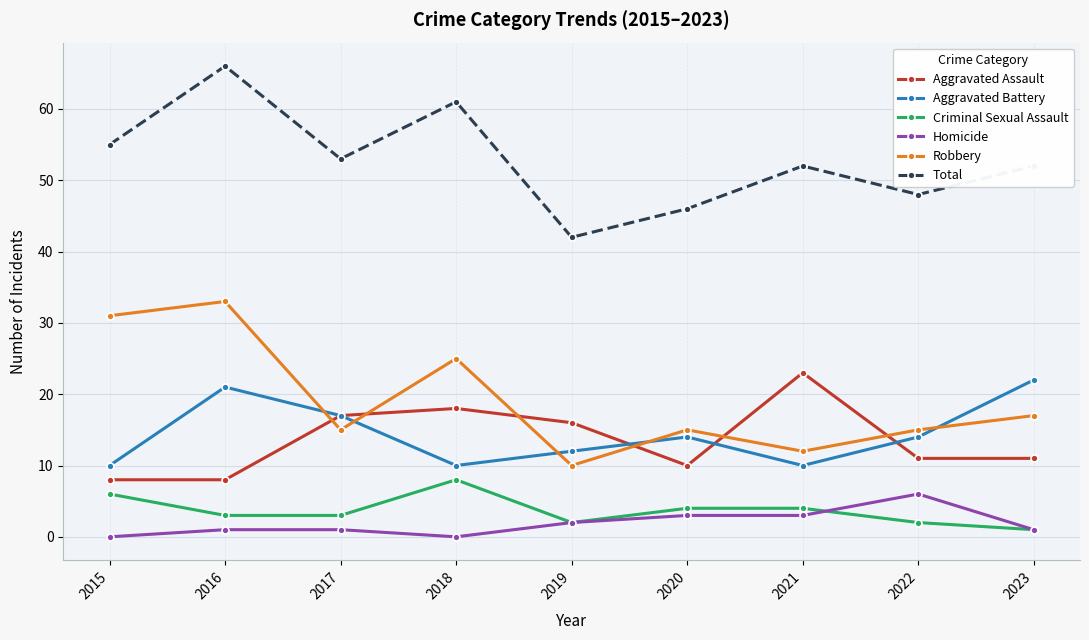

Is the value of Homicide at 2016 greater than the value of Criminal Sexual Assault at 2016?

No